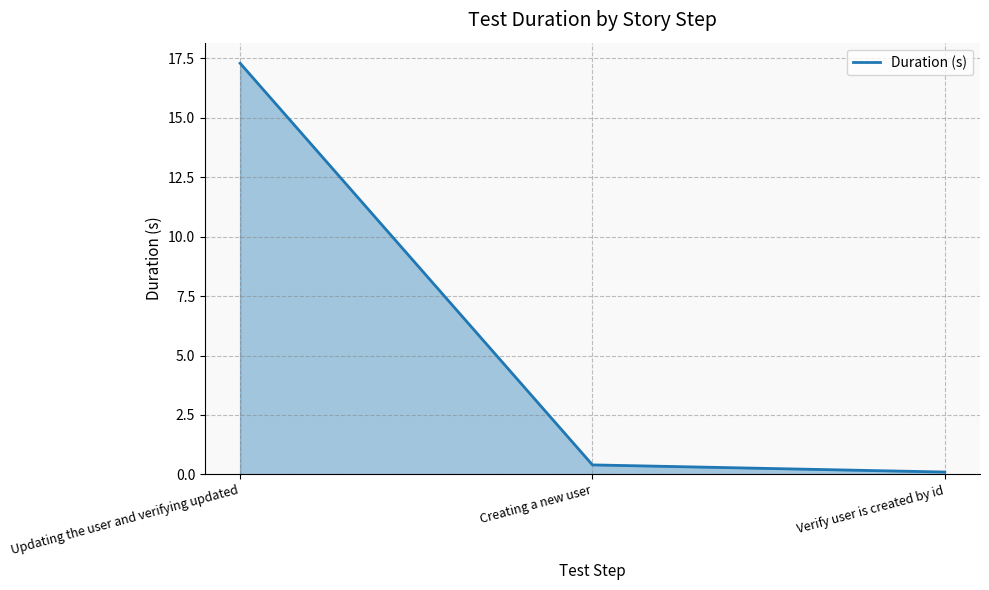

Is it true that the value at Updating the user and verifying updated is 17.3?

True